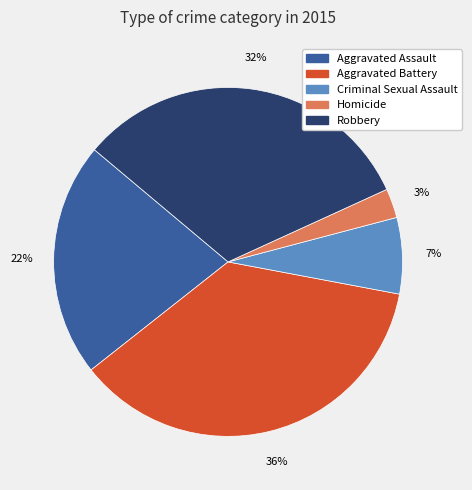

To the nearest percent, what portion does Aggravated Assault represent?

22%